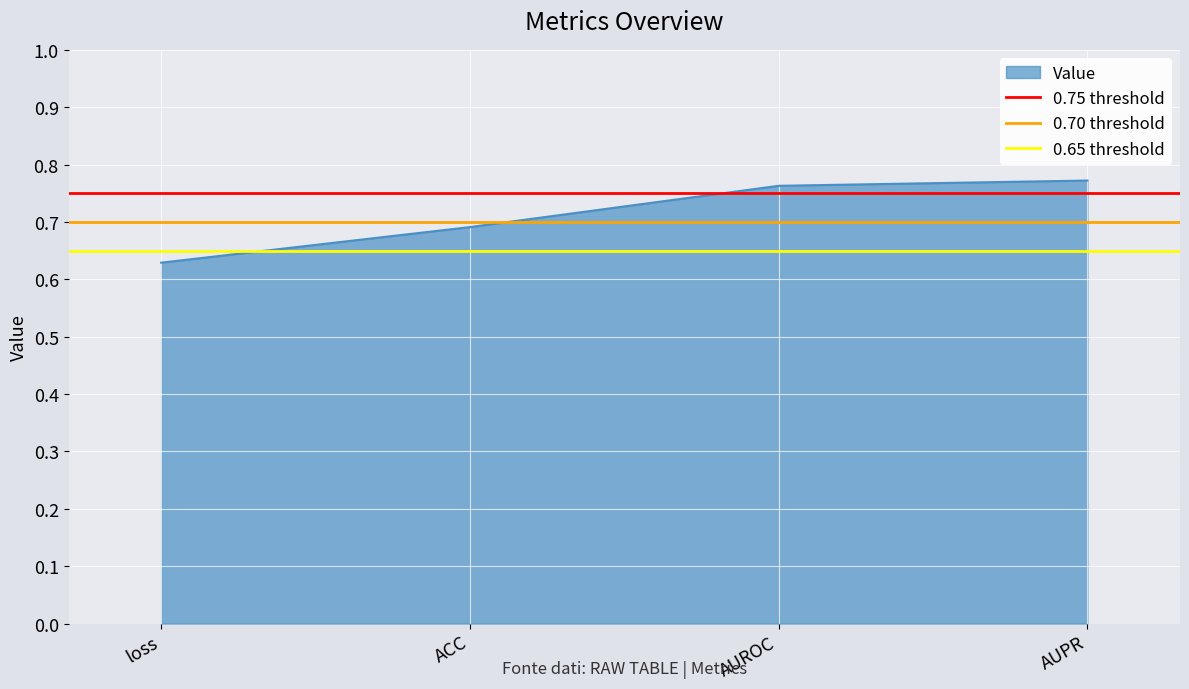

Is it true that Value equals 0.3 at AUROC?

False